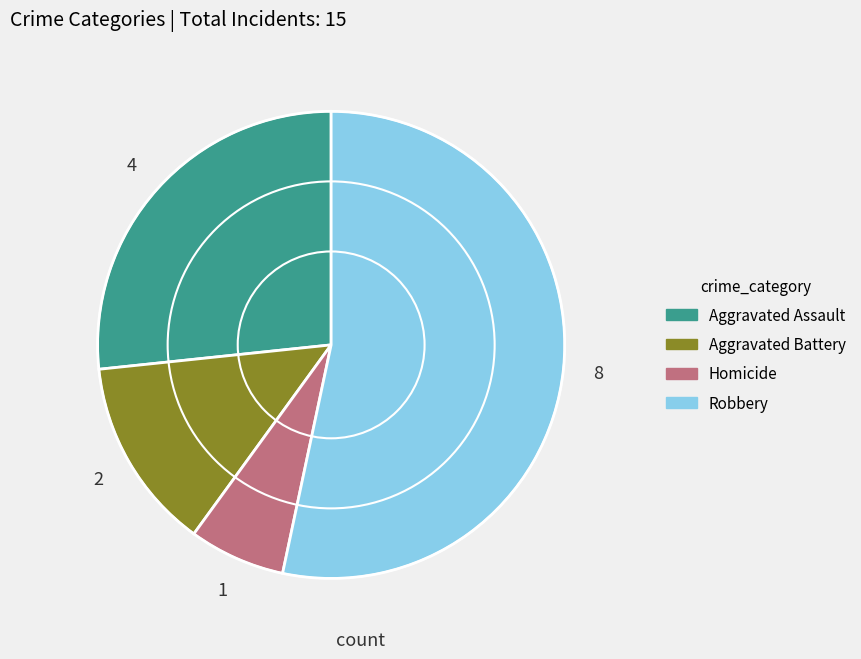

Which category has the smallest portion of the pie?

Homicide